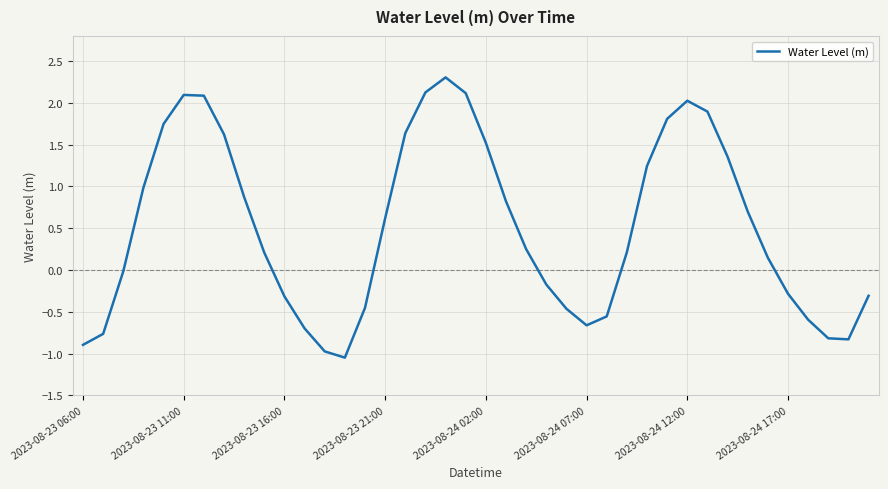

How many lines are shown in the chart?

1